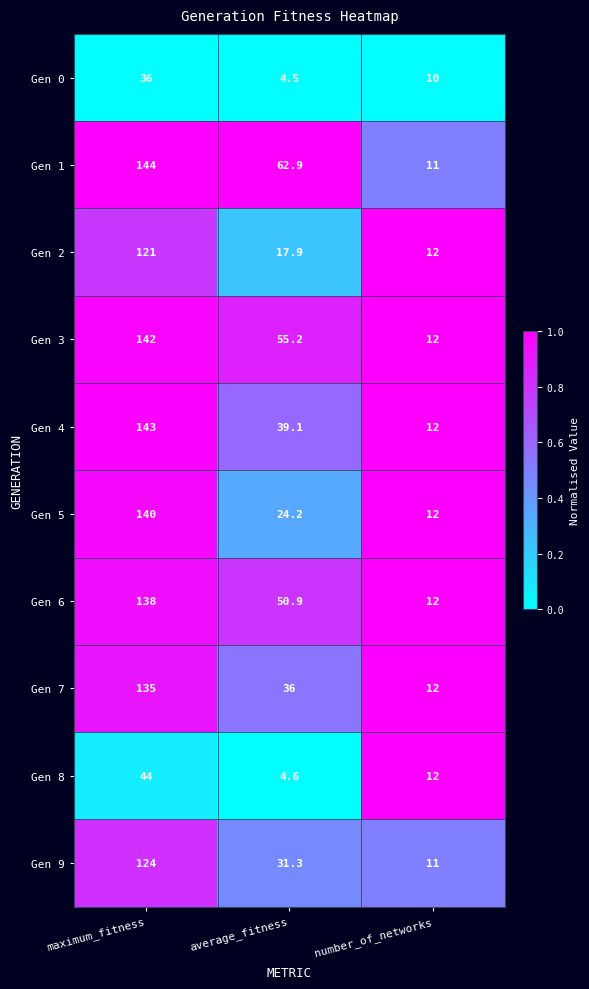

Reading left to right, what are all the values shown in this chart?

Gen 0: maximum_fitness=36.0	average_fitness=4.5	number_of_networks=10.0
Gen 1: maximum_fitness=144.0	average_fitness=62.9	number_of_networks=11.0
Gen 2: maximum_fitness=121.0	average_fitness=17.9	number_of_networks=12.0
Gen 3: maximum_fitness=142.0	average_fitness=55.2	number_of_networks=12.0
Gen 4: maximum_fitness=143.0	average_fitness=39.1	number_of_networks=12.0
Gen 5: maximum_fitness=140.0	average_fitness=24.2	number_of_networks=12.0
Gen 6: maximum_fitness=138.0	average_fitness=50.9	number_of_networks=12.0
Gen 7: maximum_fitness=135.0	average_fitness=36.0	number_of_networks=12.0
Gen 8: maximum_fitness=44.0	average_fitness=4.6	number_of_networks=12.0
Gen 9: maximum_fitness=124.0	average_fitness=31.3	number_of_networks=11.0